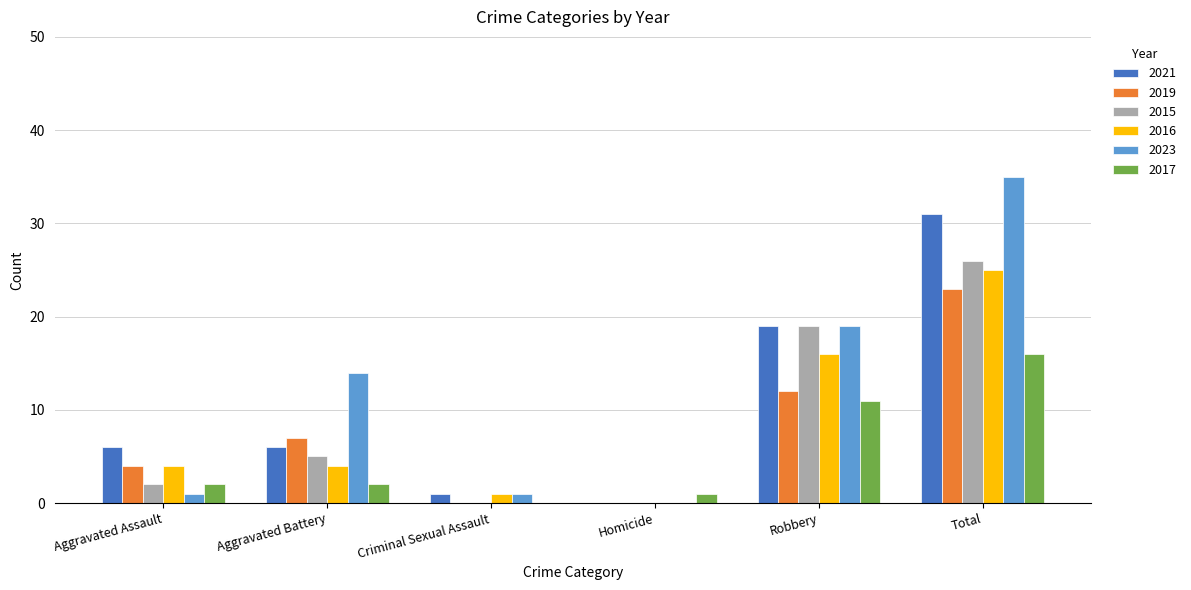

True or false: 2021 has a value of 31 at Total.

True